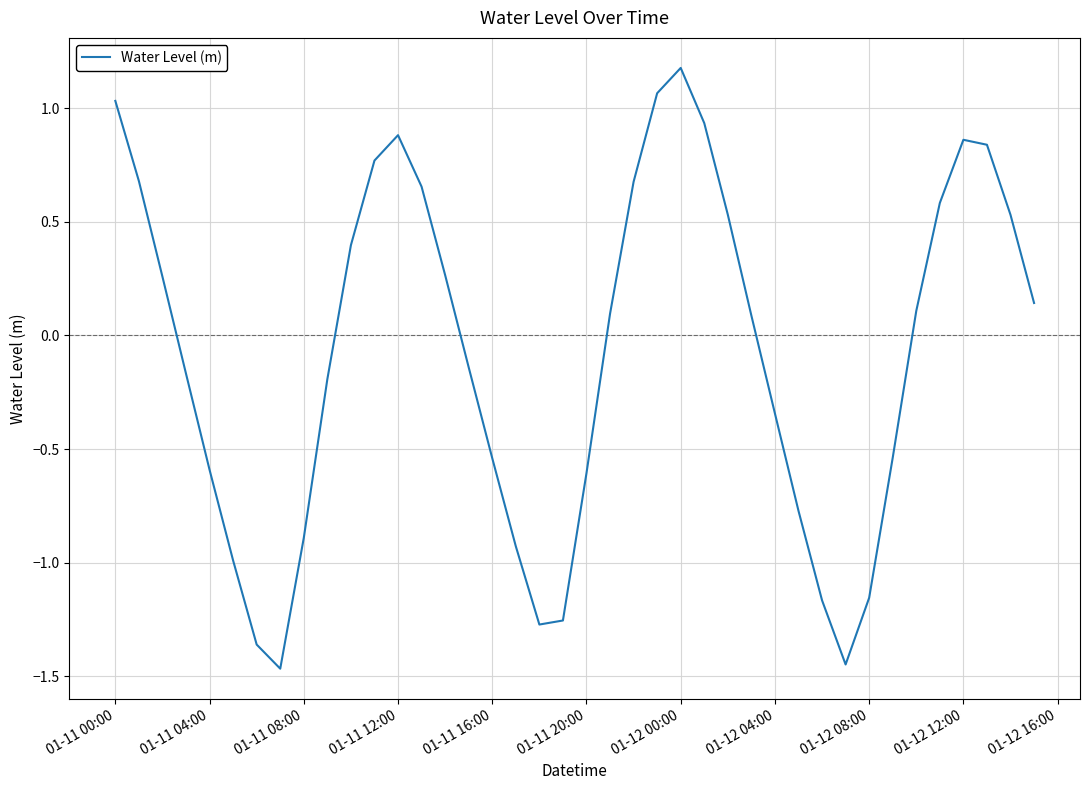

What is the difference between the second highest and minimum values?

2.5